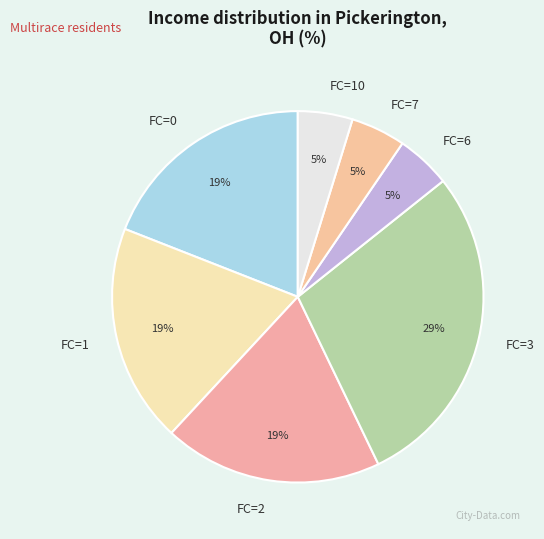

Between FC=2 and FC=6, which is larger?

FC=2